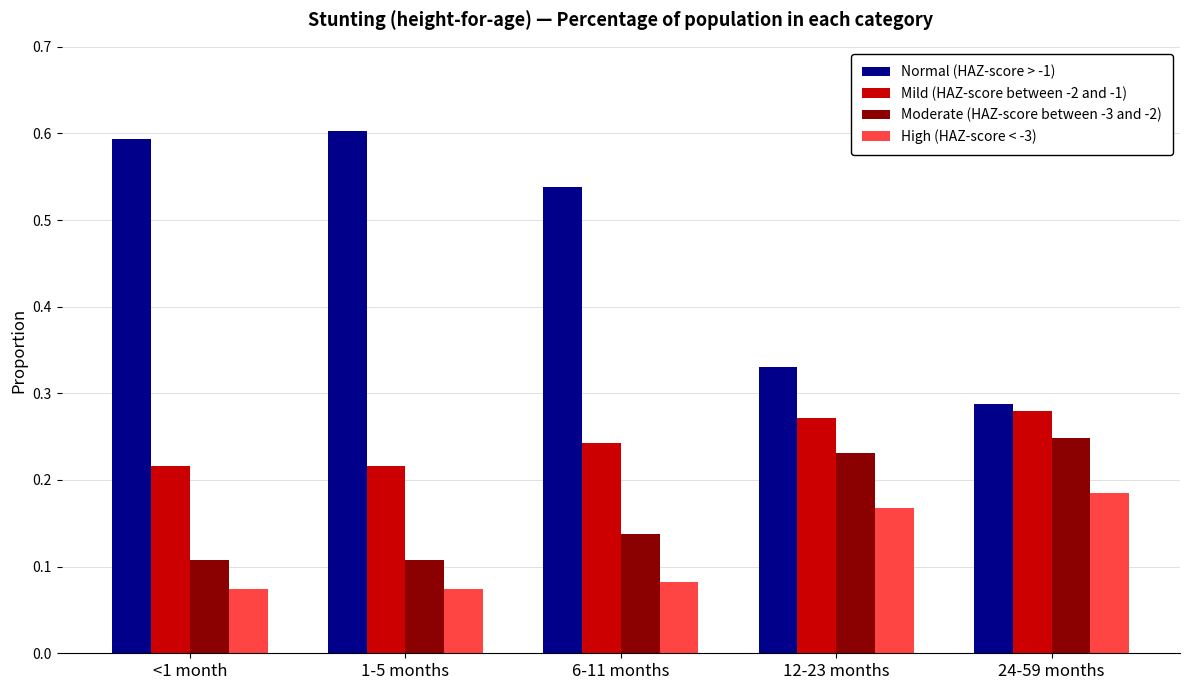

The value of Moderate (HAZ-score between -3 and -2) at 12-23 months is 0.3. True or false?

False